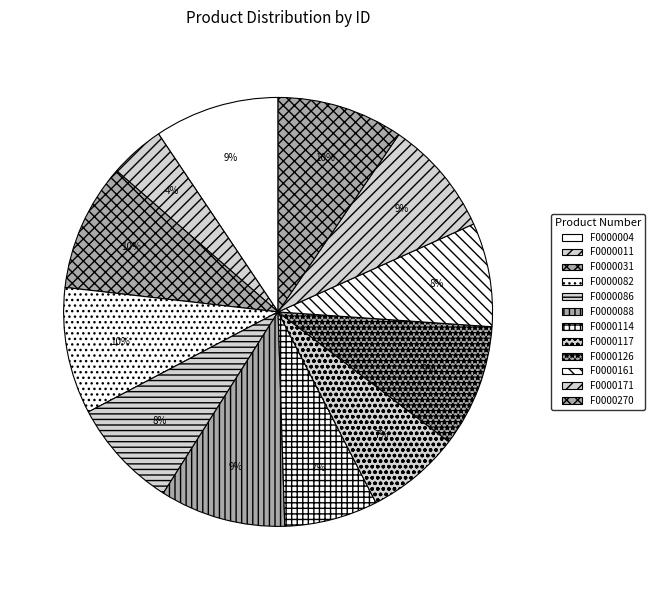

What is the ratio of the value at F0000114 to the value at F0000171?

0.8